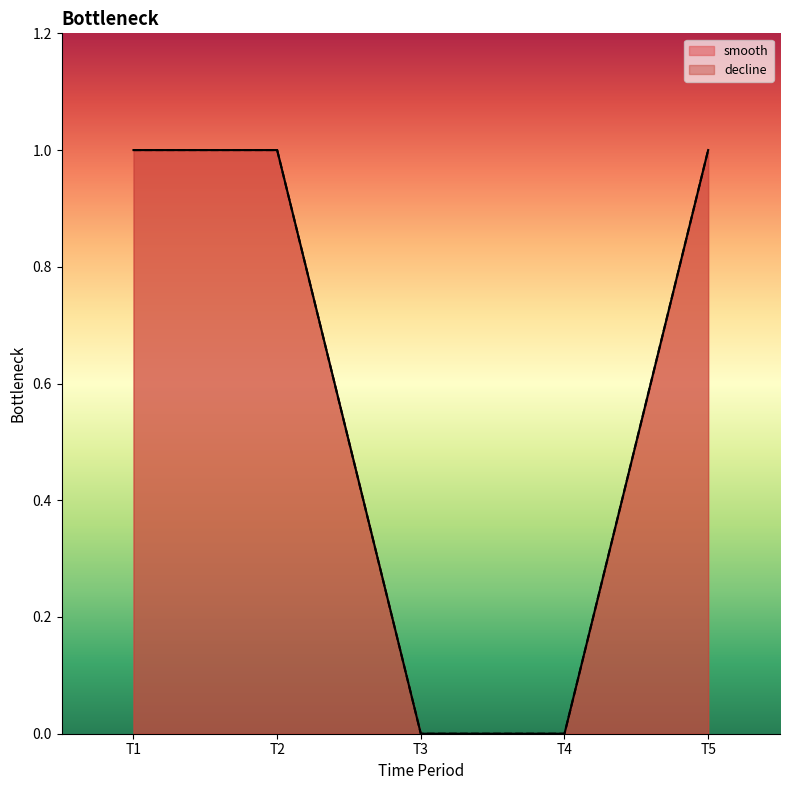

Rank the categories by decline value from highest to lowest.

T1, T2, T5, T3, T4